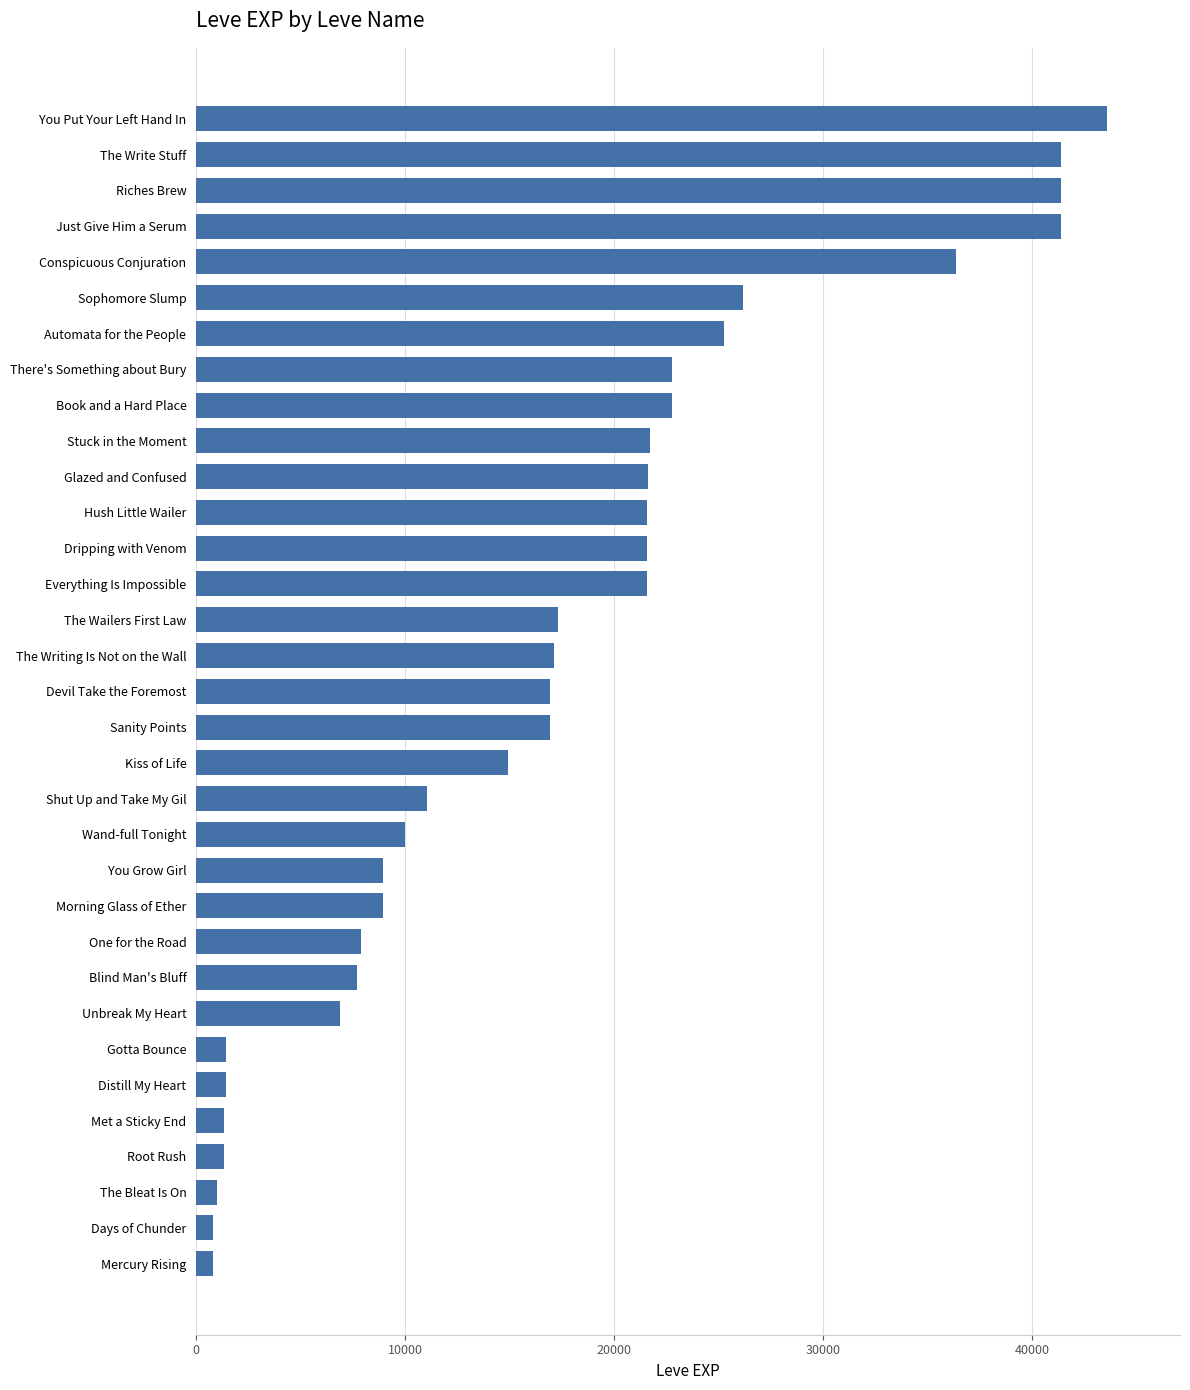

What is the difference between the maximum and minimum values?

42800